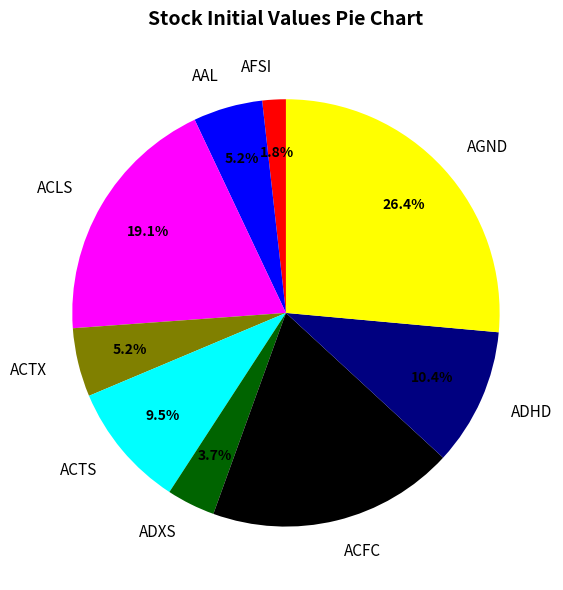

Is it true that AAL is 1% of the pie?

False